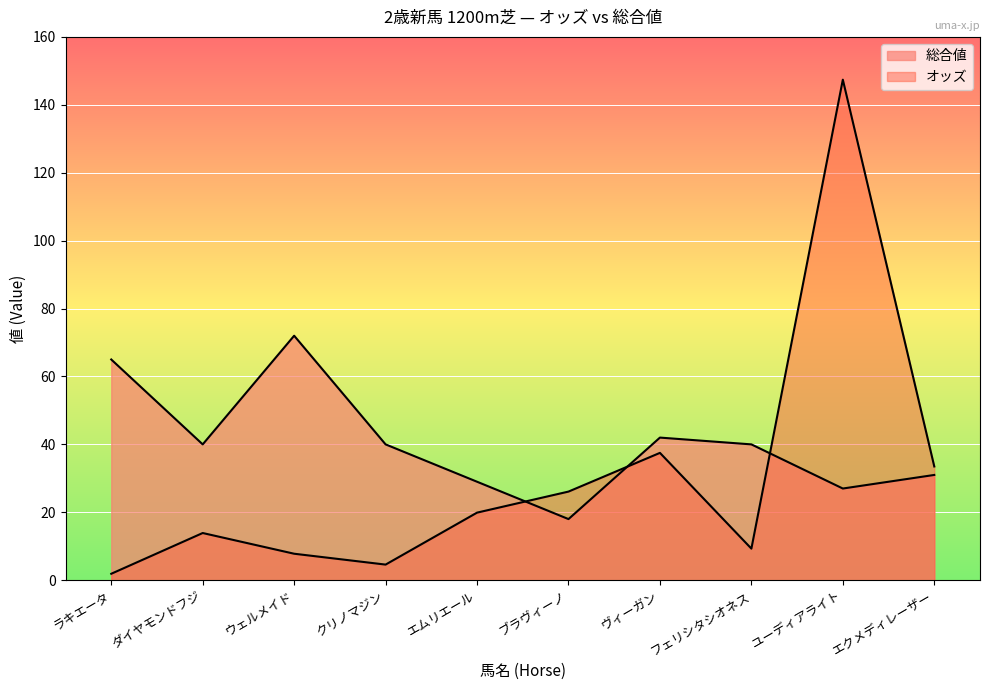

Which series ends up on top after the final intersection of 総合値 and オッズ?

オッズ